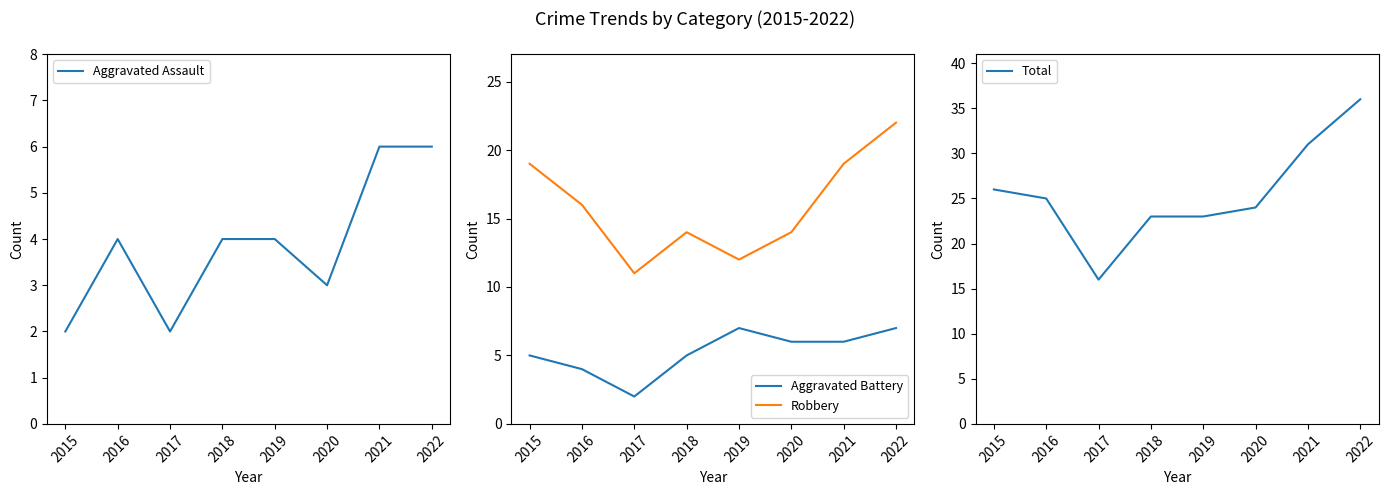

How many interior local valleys does the Aggravated Battery series have?

1